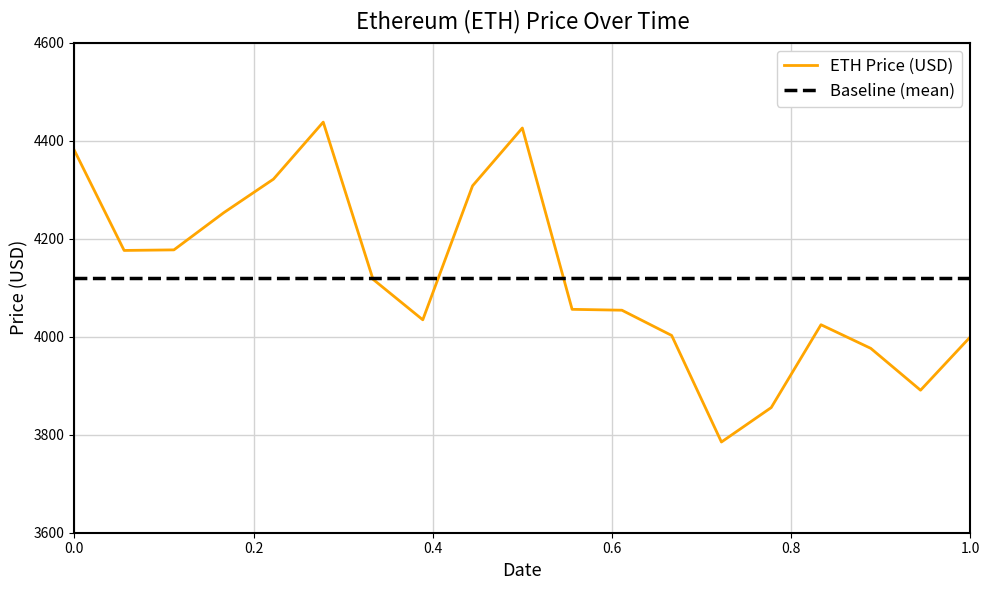

What is the sum of all values?

78273.1